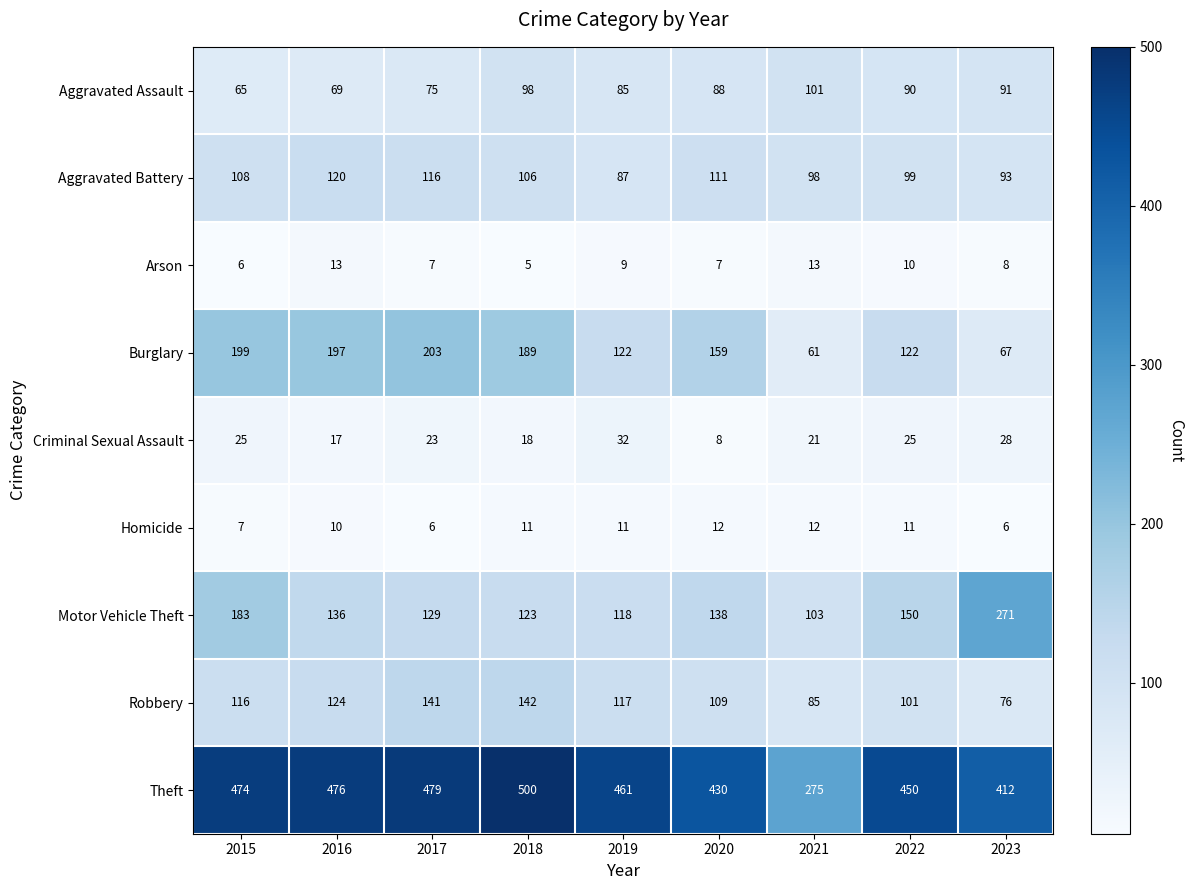

Which category has the highest value across all series?

2018